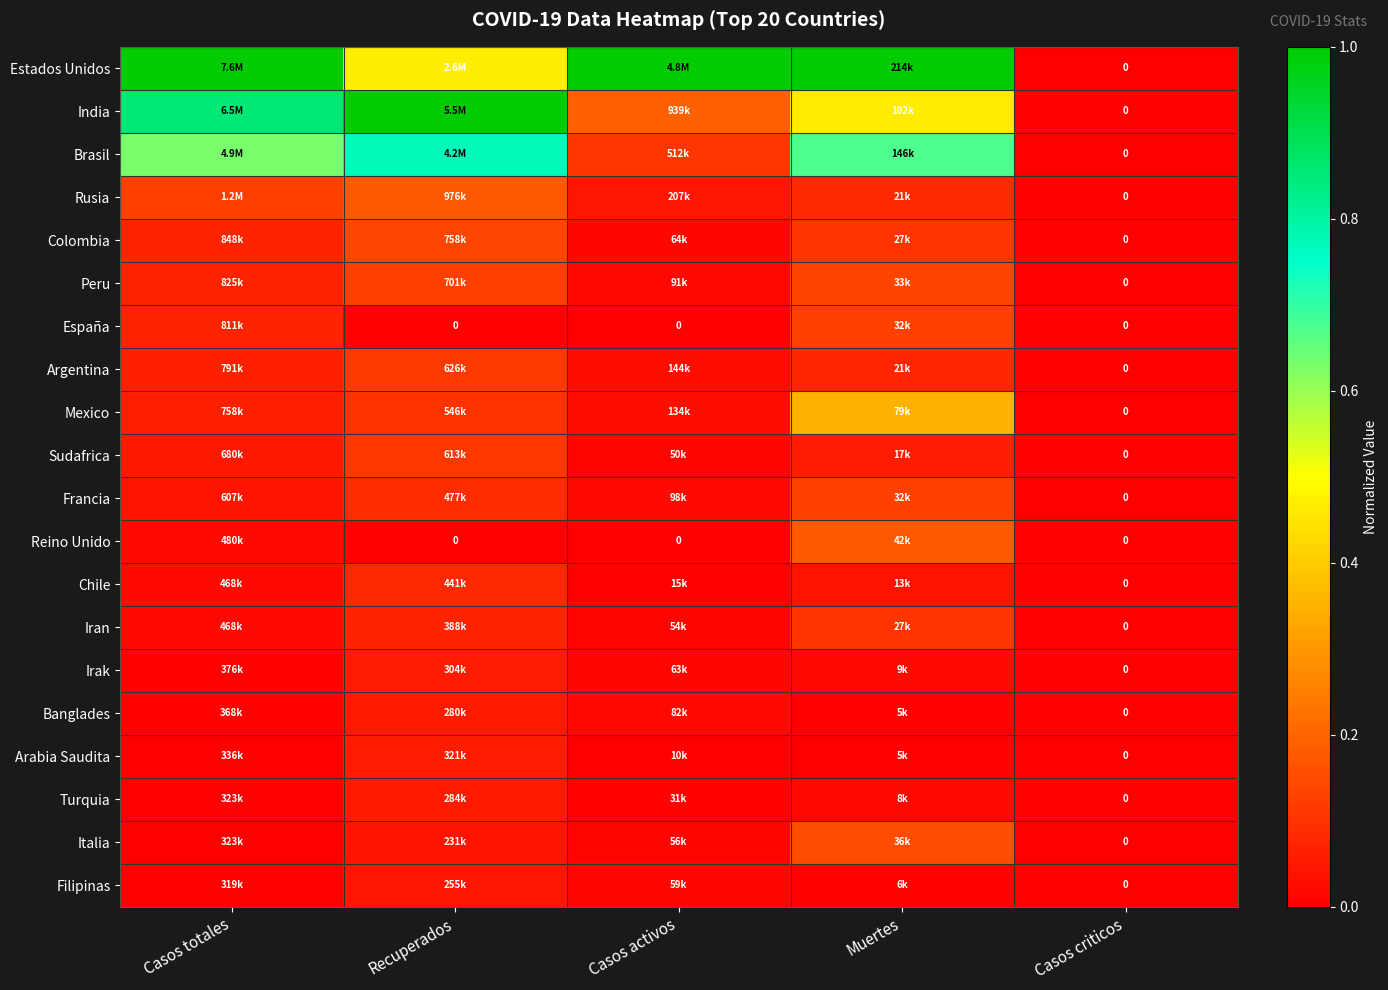

How many values in the Francia series exceed 0?

4